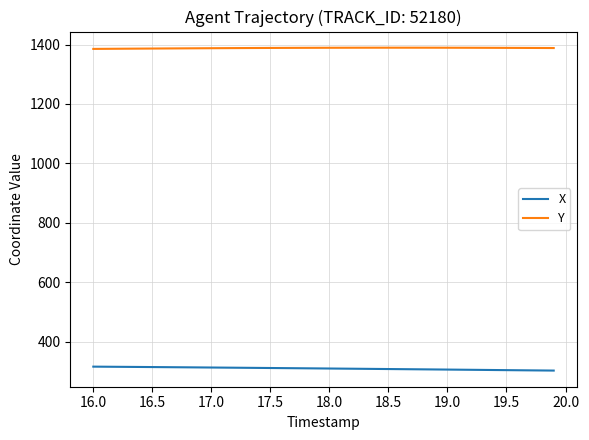

How many values in the Y series are below 1388?

12